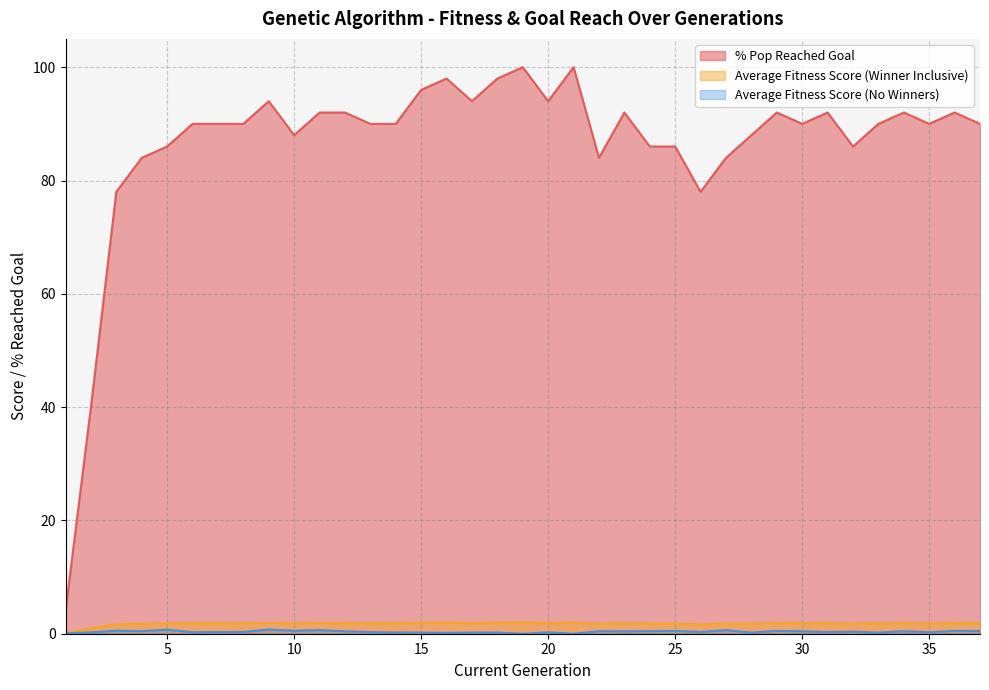

What is the difference between the maximum and minimum values in the Average Fitness Score (Winner Inclusive) series?

1.9